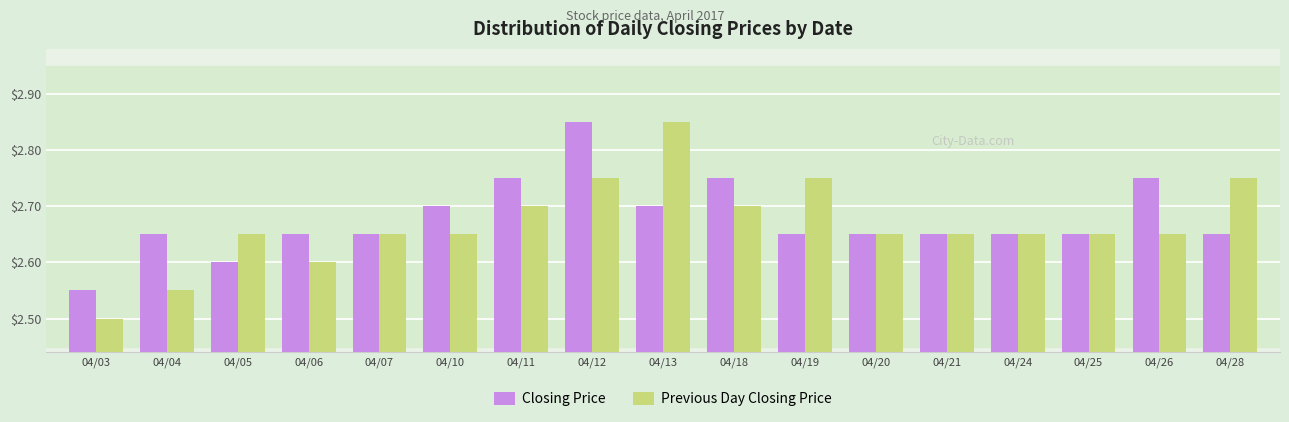

List the series in order of their overall mean, lowest first.

Previous Day Closing Price, Closing Price